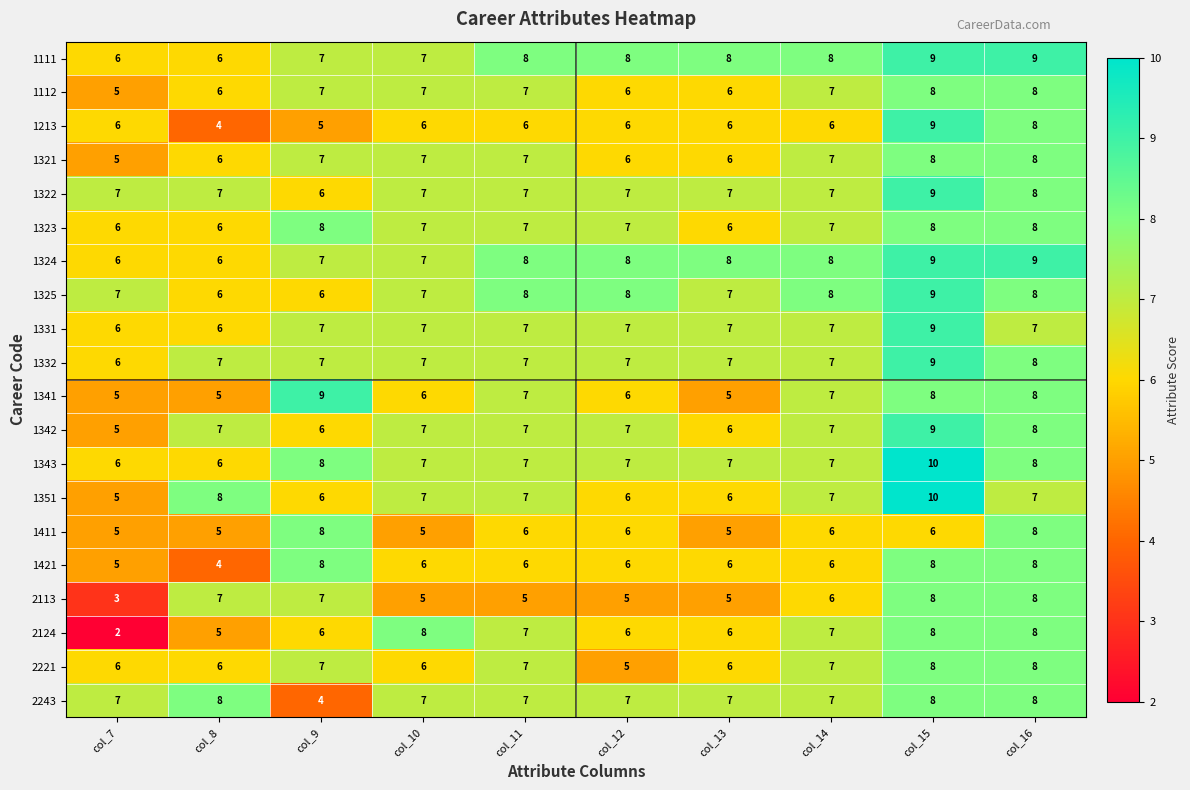

Which series has the widest spread of values?

2124